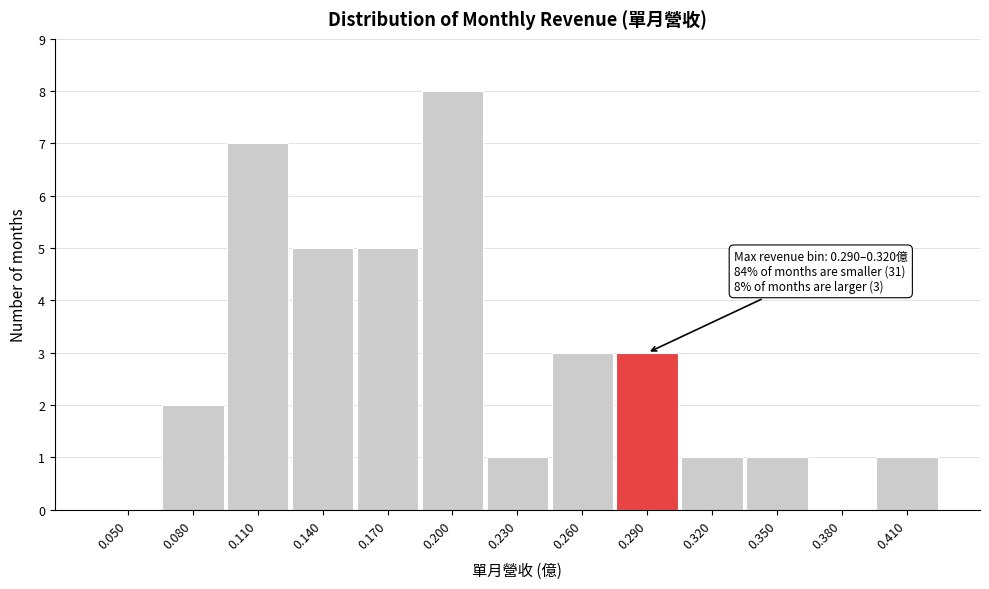

Reading right to left, what are all the values shown in this chart?

0.410=1	0.380=0	0.350=1	0.320=1	0.290=3	0.260=3	0.230=1	0.200=8	0.170=5	0.140=5	0.110=7	0.080=2	0.050=0